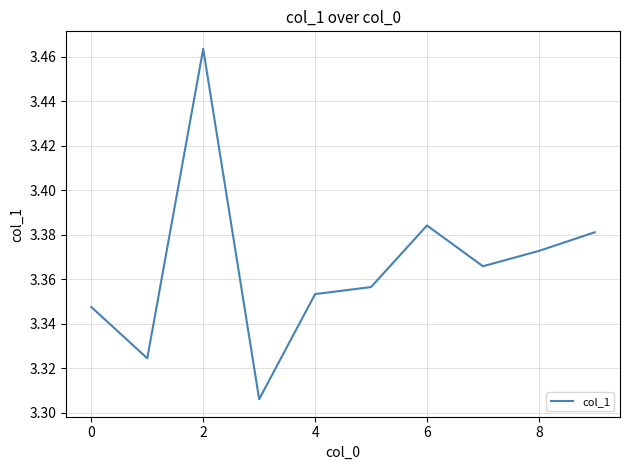

Is this an area chart (filled region under the line)?

No